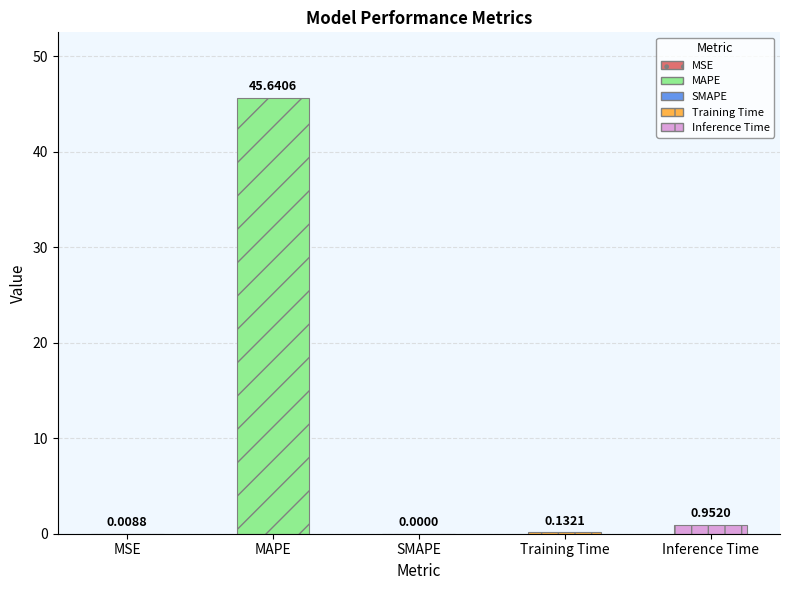

Reading right to left, list all the values displayed in this chart.

Inference Time=1.0	Training Time=0.1	SMAPE=0.0	MAPE=45.6	MSE=0.0